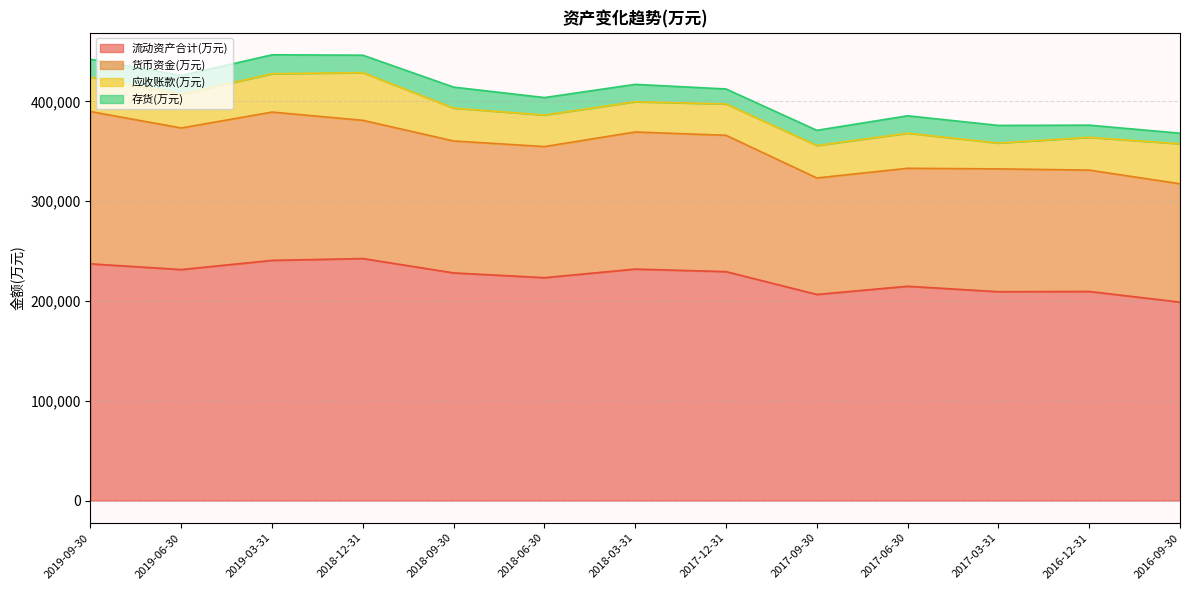

What is the label of the 12th point from the left?

2016-12-31